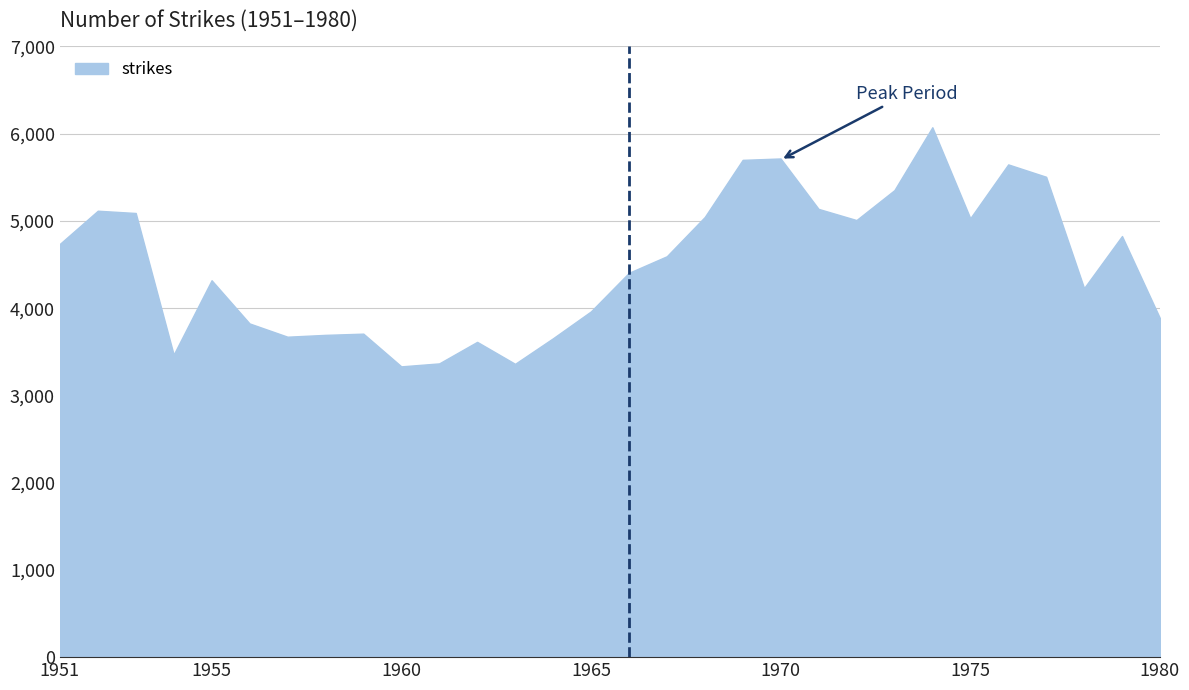

What is the difference between the maximum and minimum values?

2741